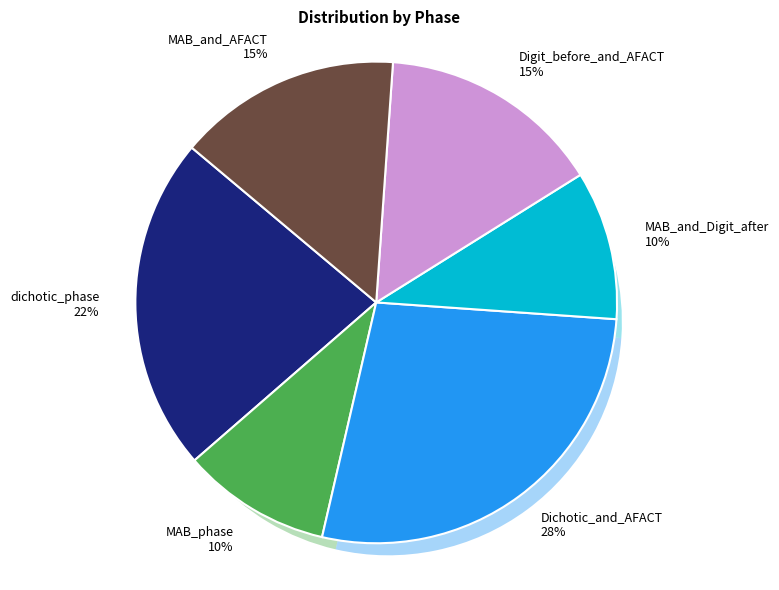

To the nearest percent, what percentage of the pie is Dichotic_and_AFACT?

28%